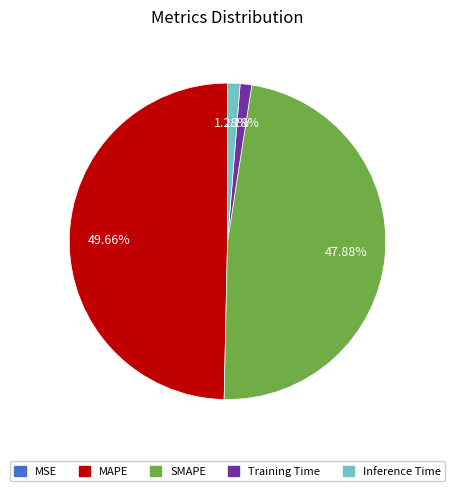

Is it true that Training Time is 1% of the pie?

True